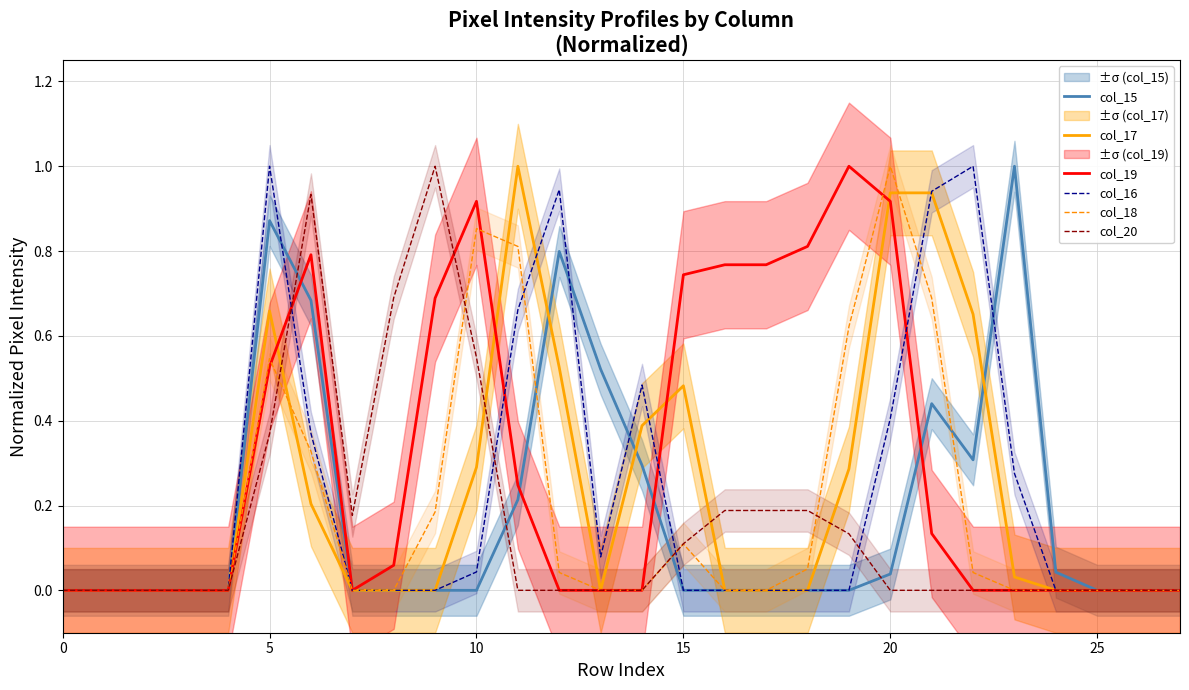

What is the difference between the highest and lowest values at 9?

1.0